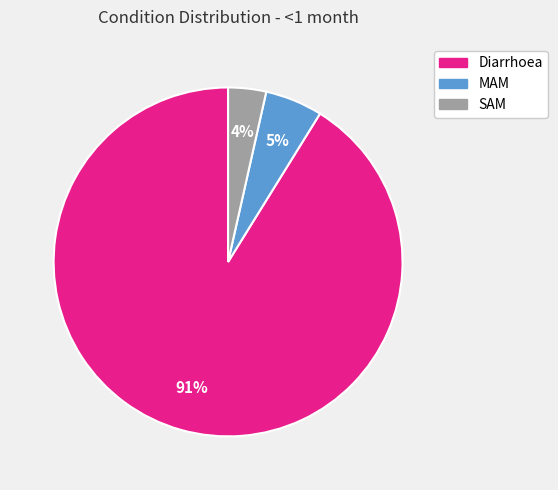

Which category has the smallest portion of the pie?

SAM